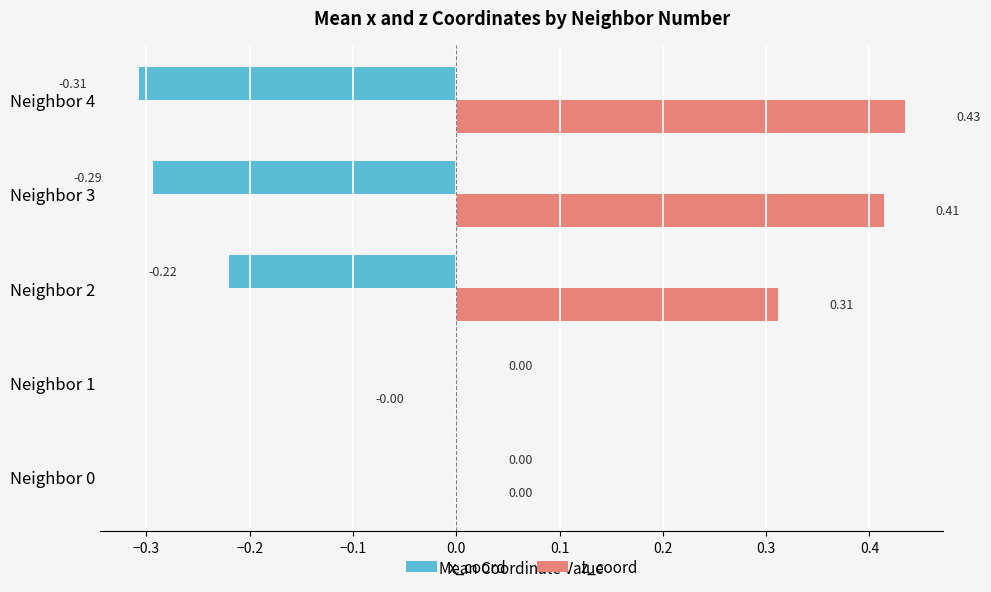

How many categories are shown in the chart?

5